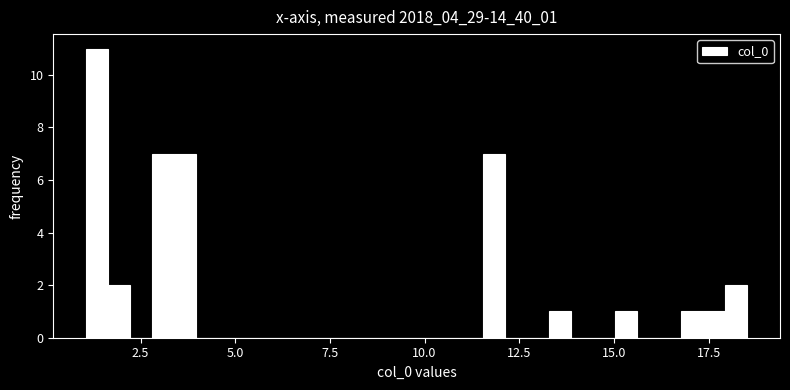

Read against the x-axis, roughly where is the centre of the tallest bar?

1.5